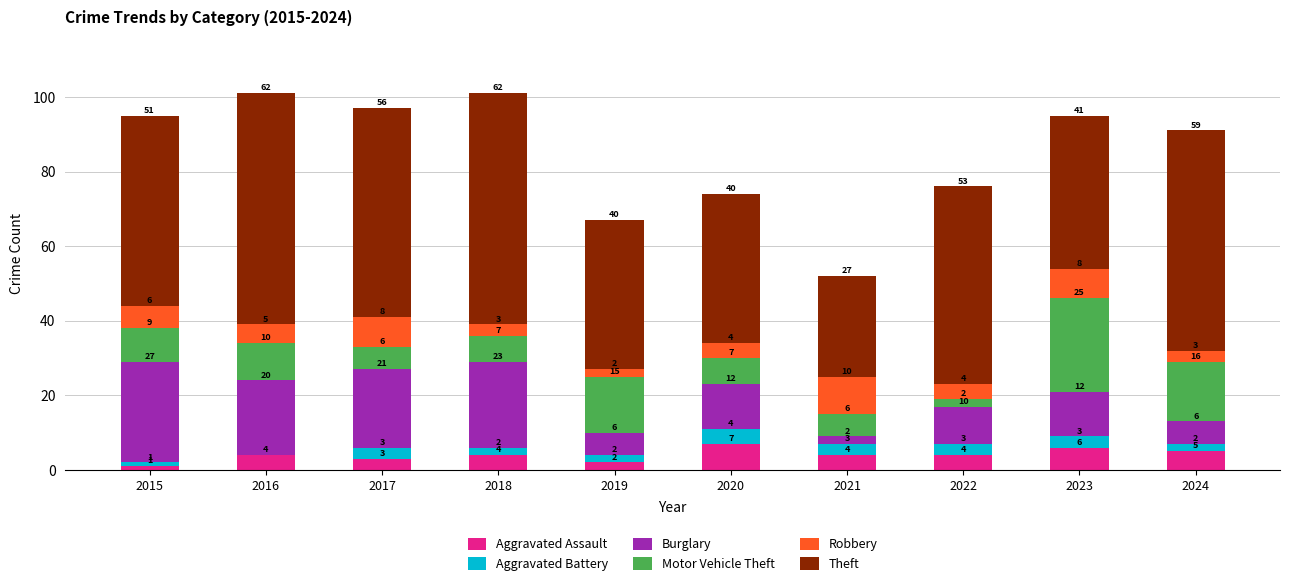

What is the maximum value for Aggravated Assault?

7